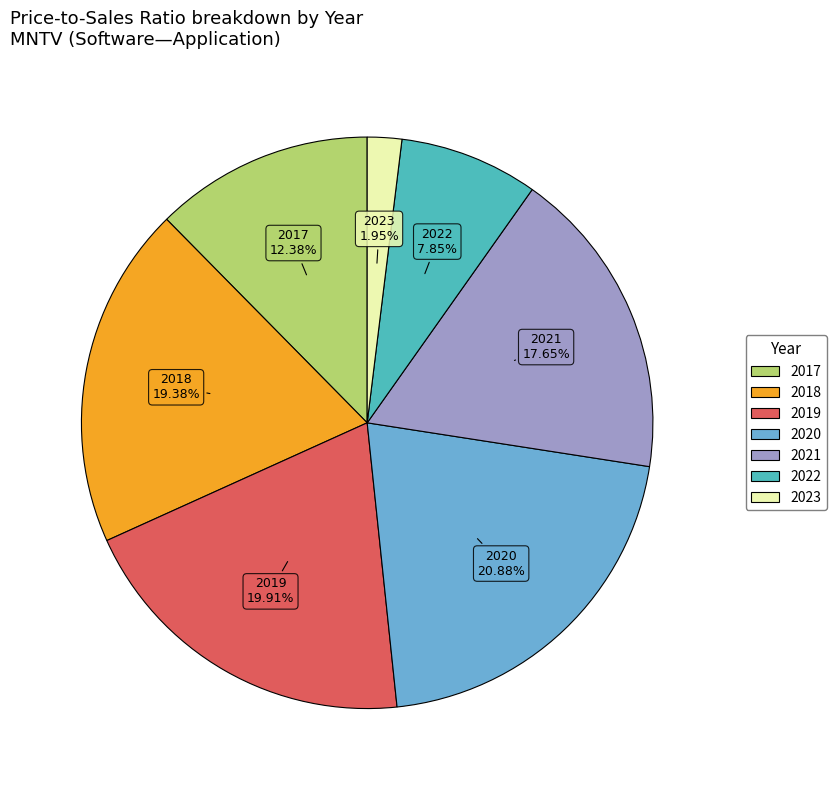

Is there any slice that represents more than half of the pie?

No